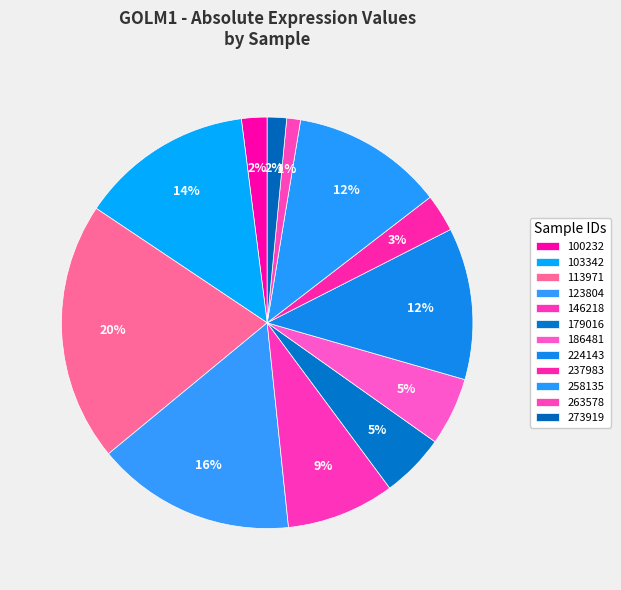

Count the number of slices in the pie.

12